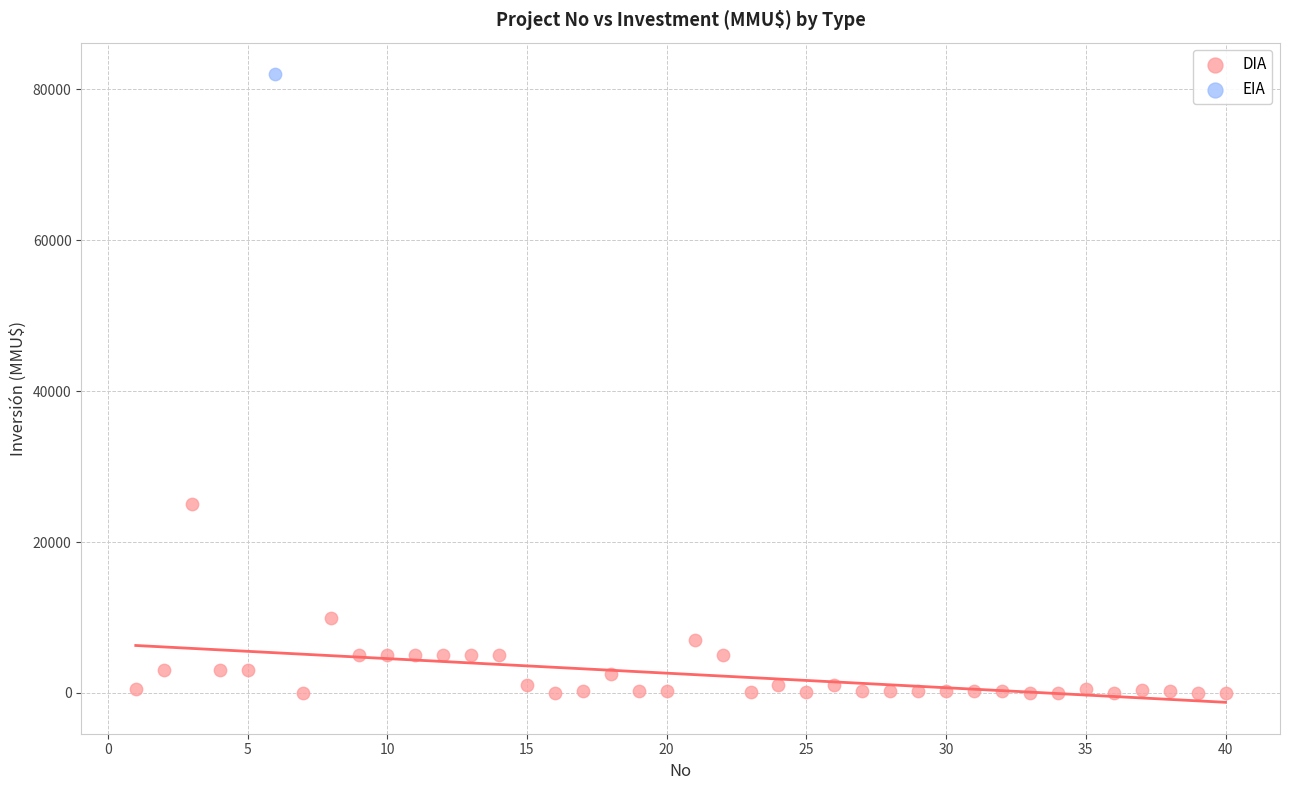

What are all the series names shown in the legend?

DIA, EIA